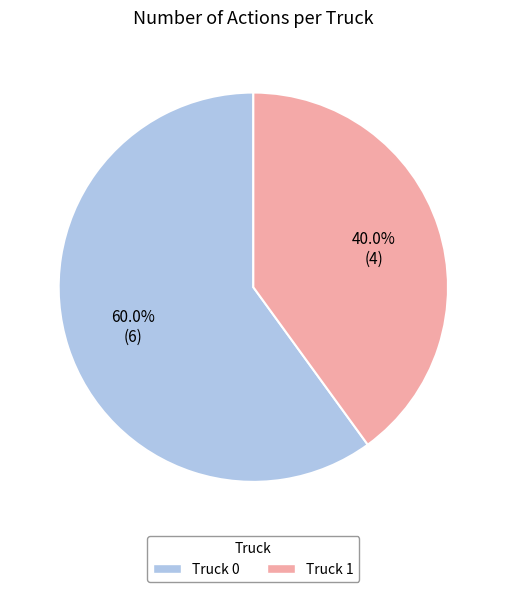

What portion of the pie excludes Truck 0?

40.0%